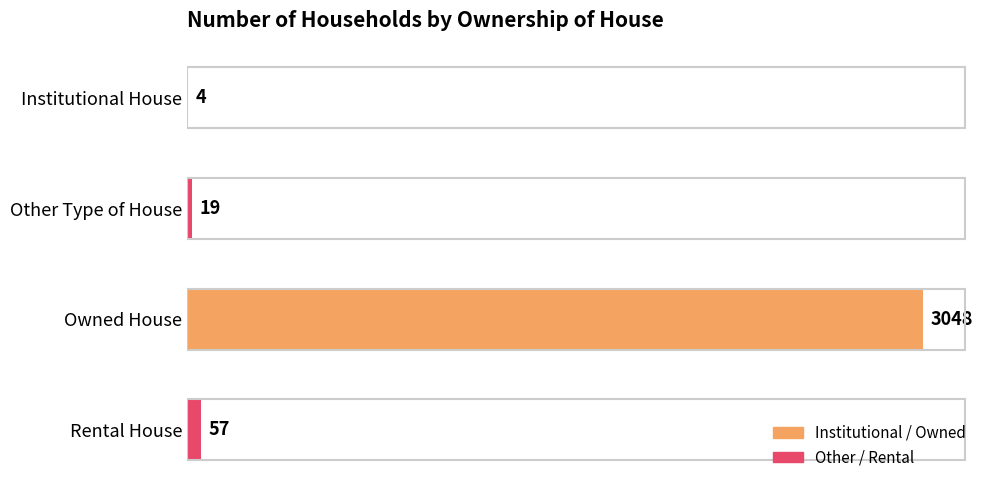

Which has a higher value, Rental House or Other Type of House?

Rental House